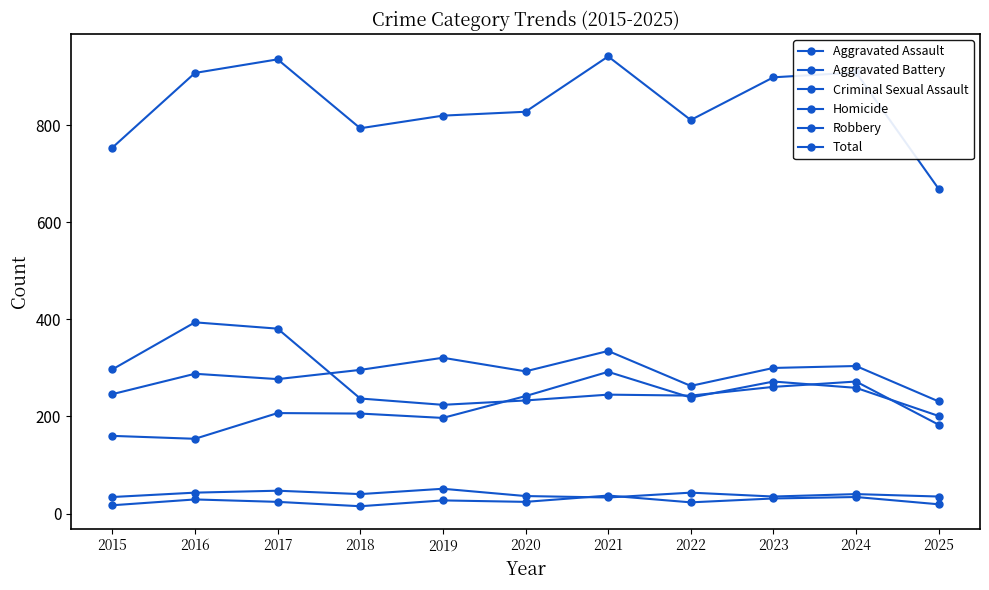

True or false: Aggravated Battery and Aggravated Assault cross at least once.

False